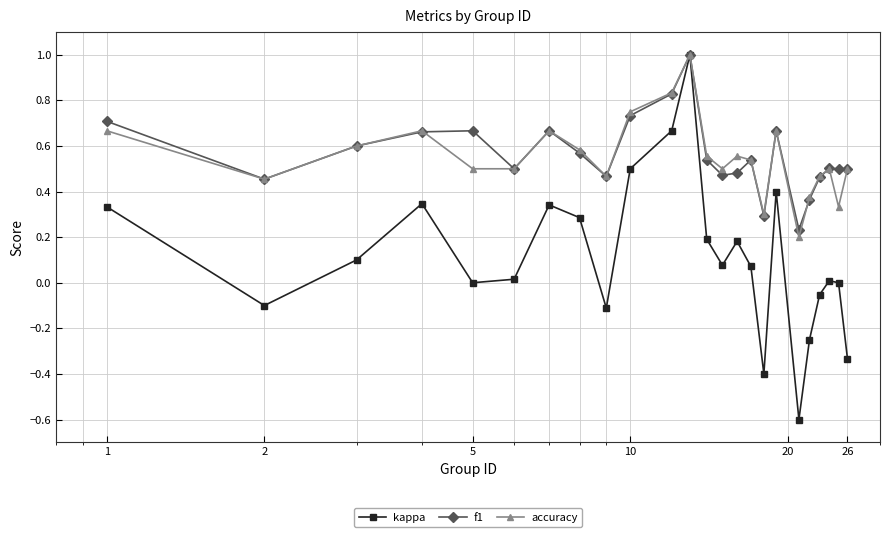

Is this an area chart (filled region under the line)?

No